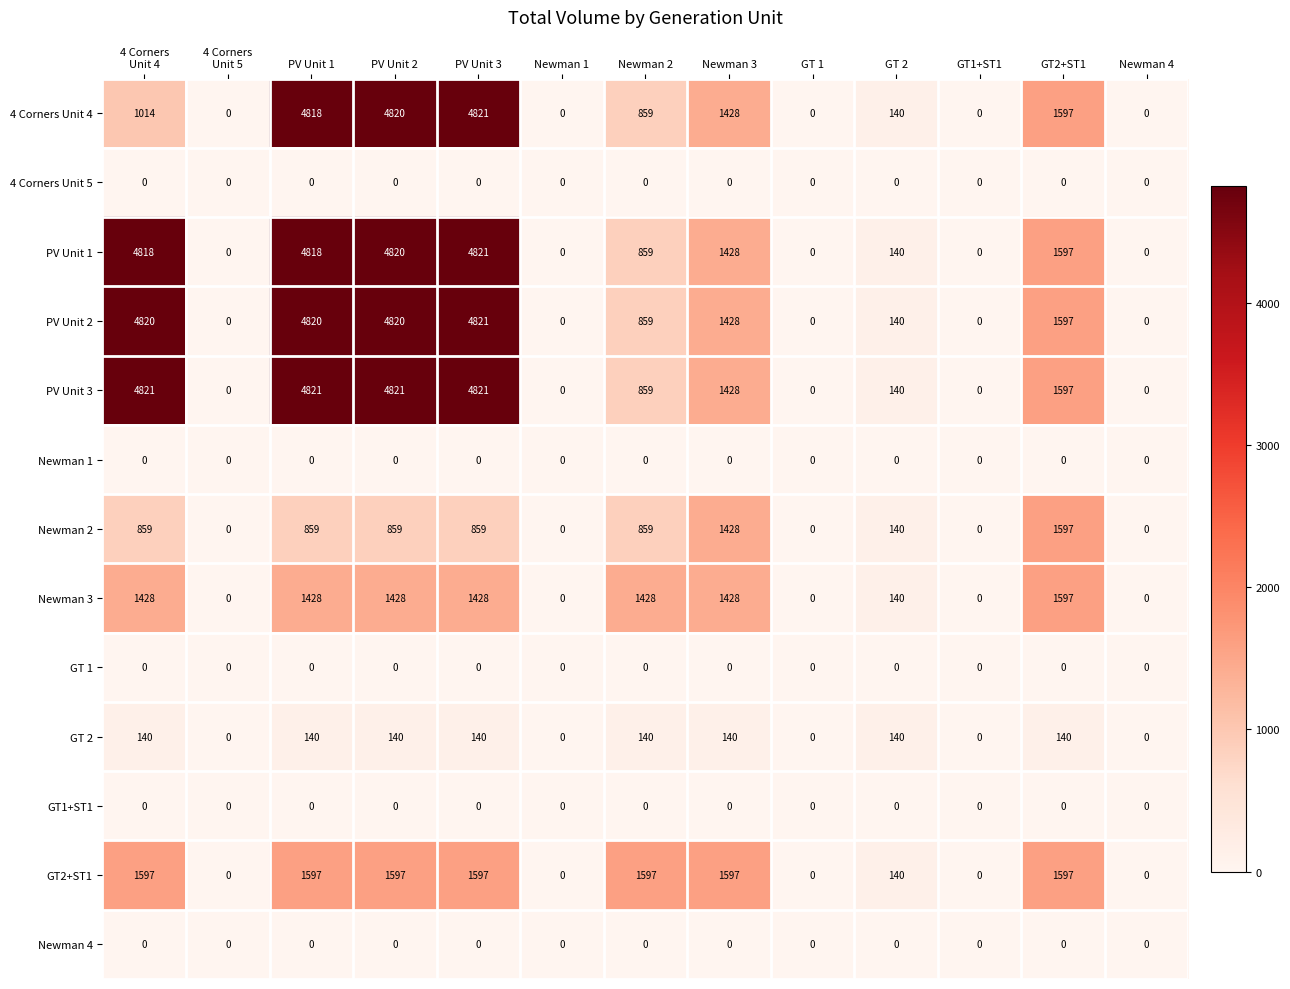

Which series changed the most between PV Unit 1 and GT 1?

PV Unit 3